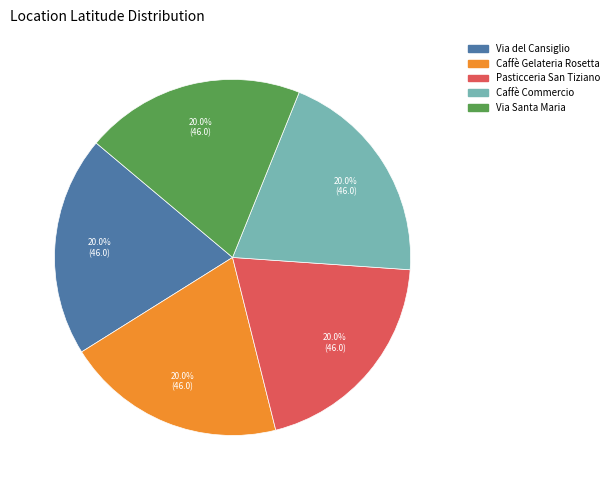

Do Via Santa Maria and Pasticceria San Tiziano together represent more than half of the pie?

No